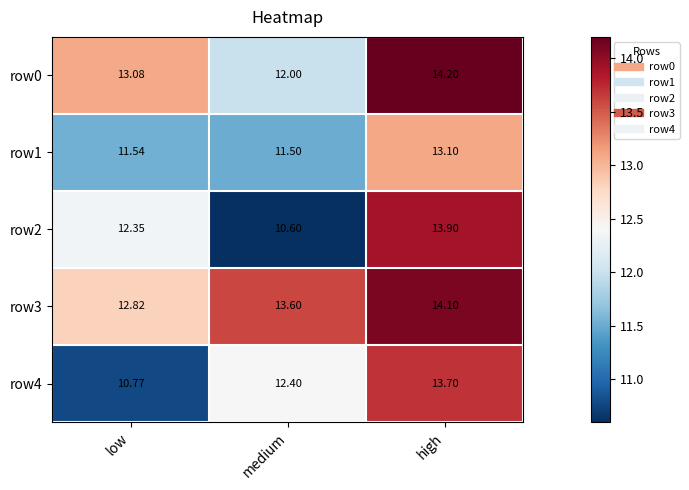

Which category has the lowest value in the row1 series?

medium